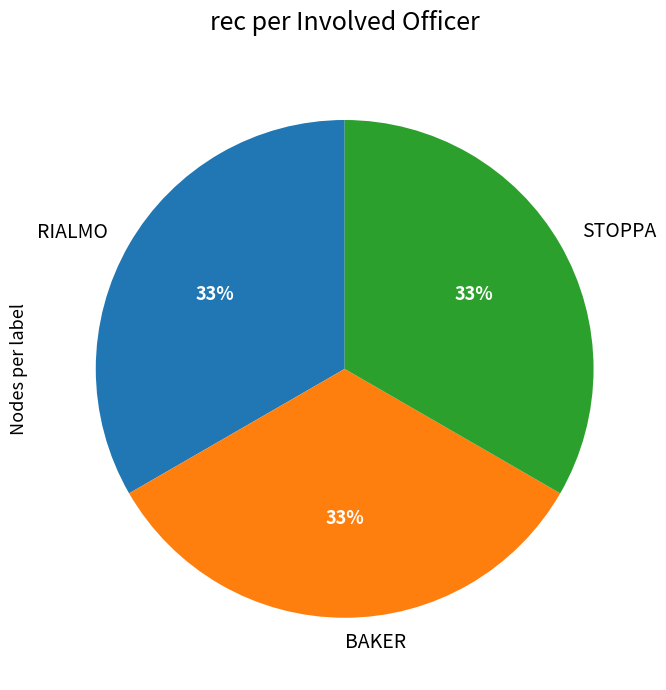

Does any single category account for the majority?

No